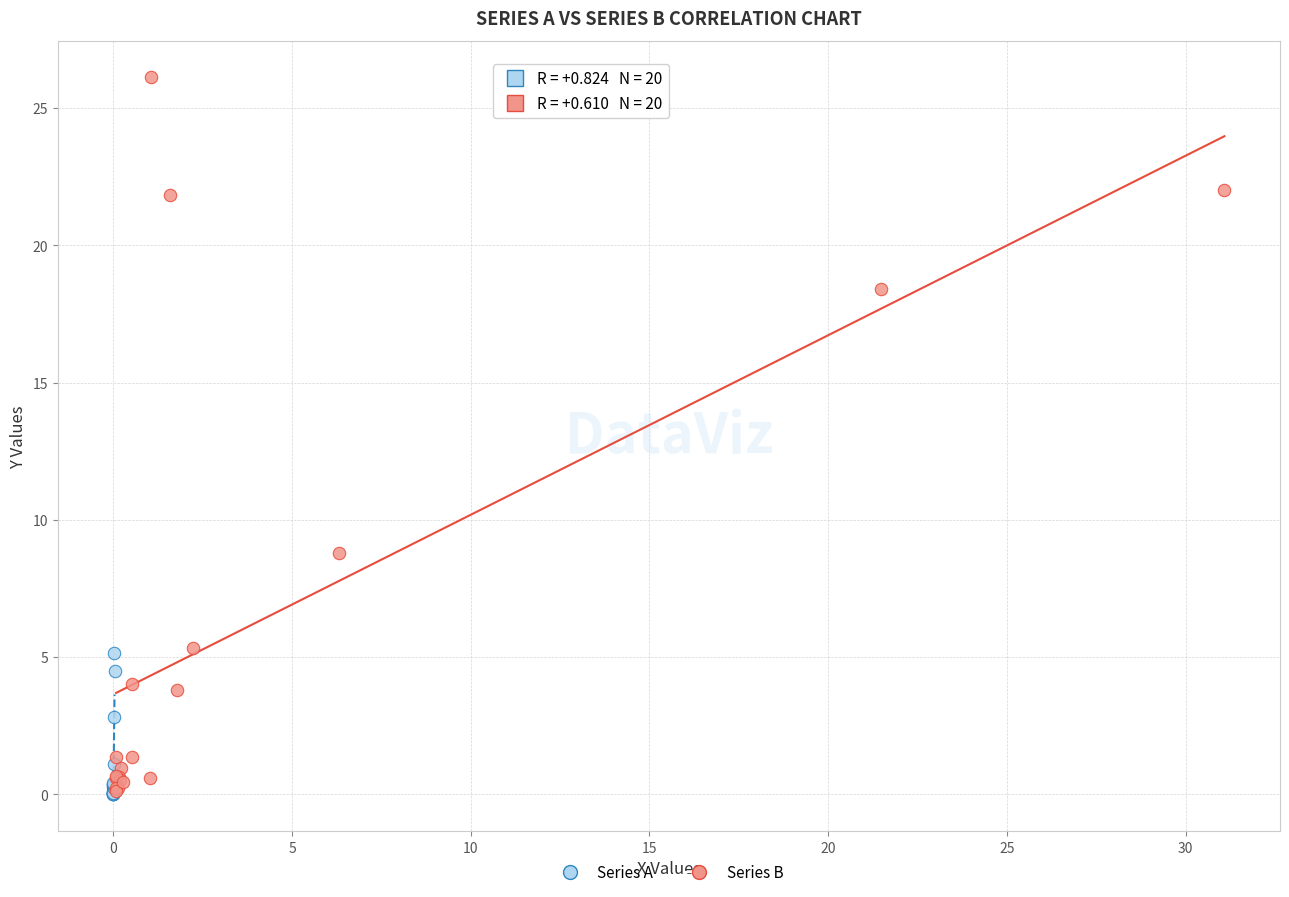

Which series has the widest spread of Y values?

Series B